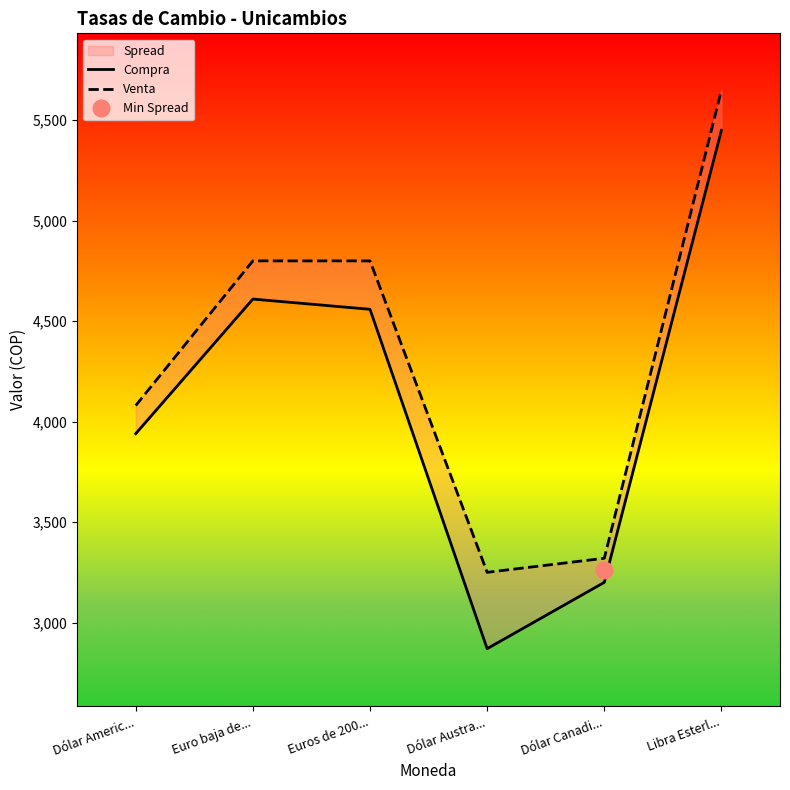

Which series has the widest spread of values?

Compra